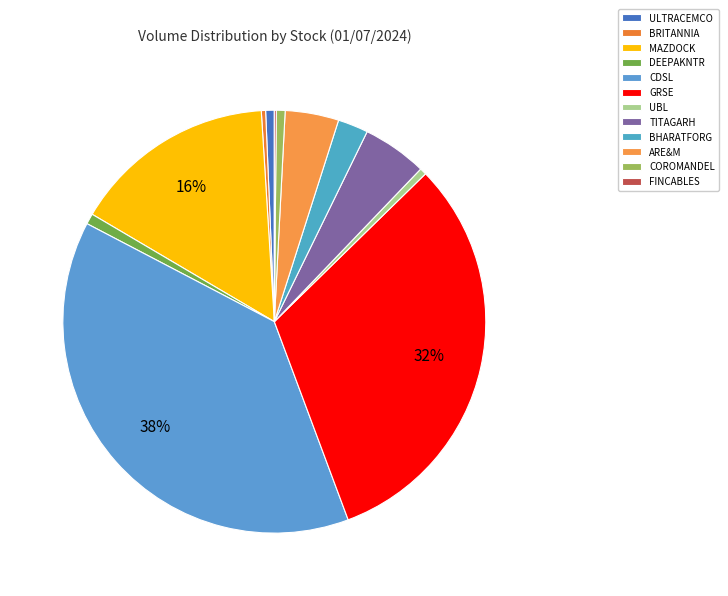

Combined, do CDSL and TITAGARH account for over 50%?

No